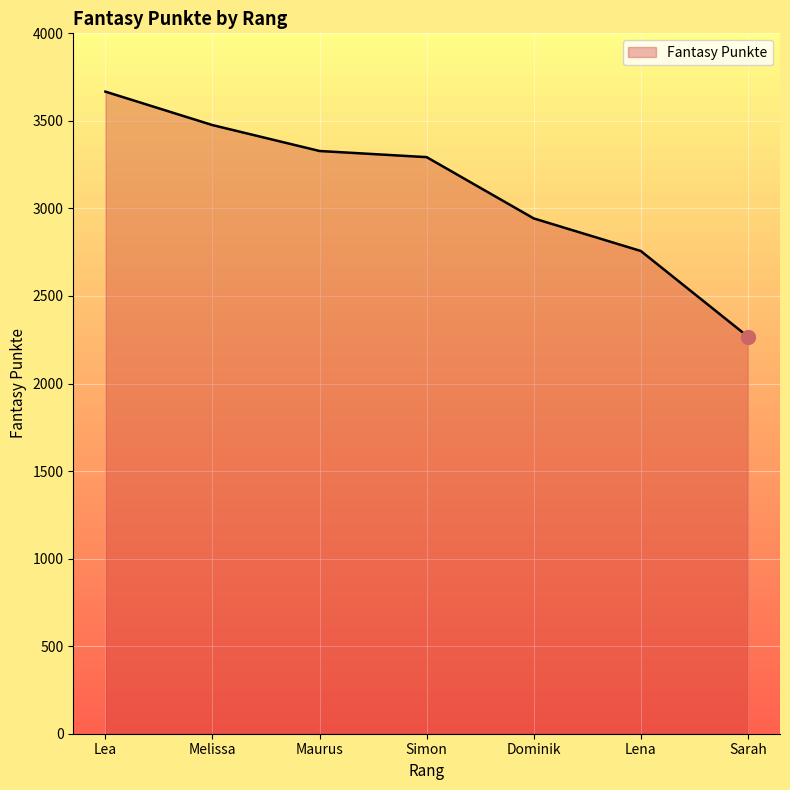

Reading left to right, extract all data points from this chart.

3667	3476	3328	3293	2943	2757	2268